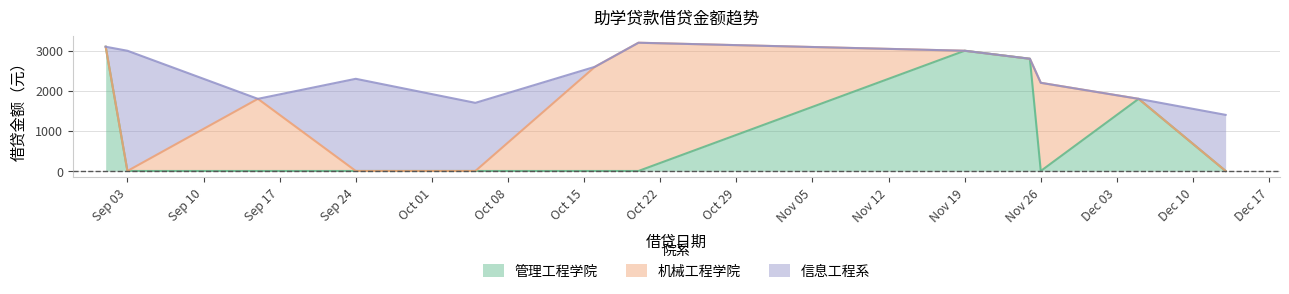

What value does the 信息工程系 series have at 2018-09-03, to the nearest 100?

3000